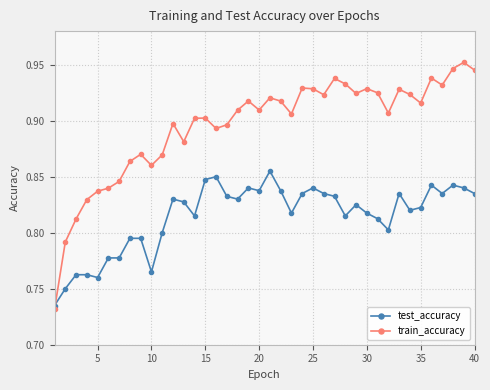

True or false: train_accuracy has more than 1 points higher than both neighbors.

True